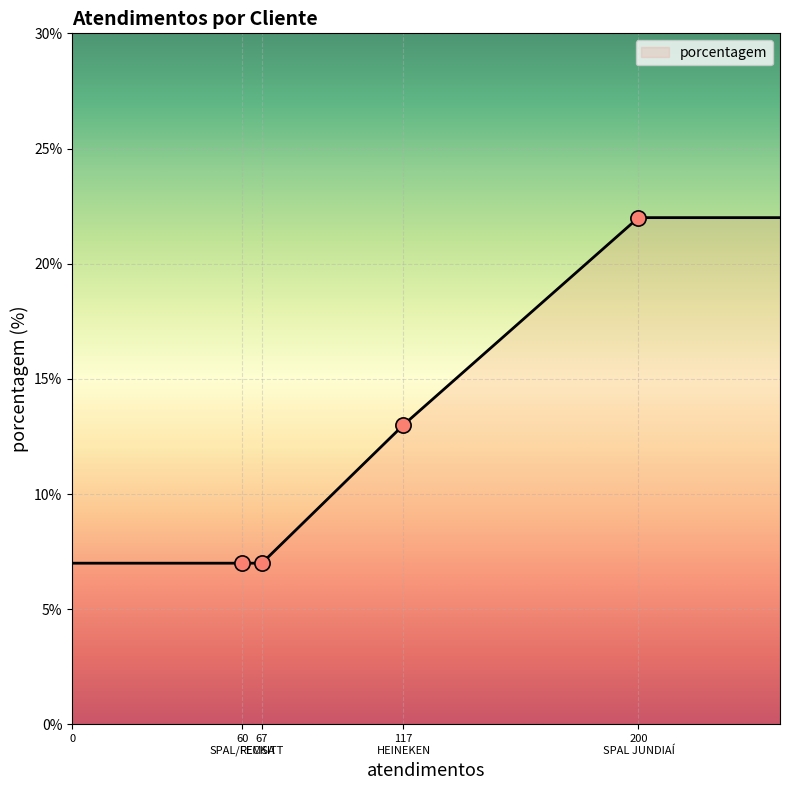

What is the minimum value shown in the chart?

7